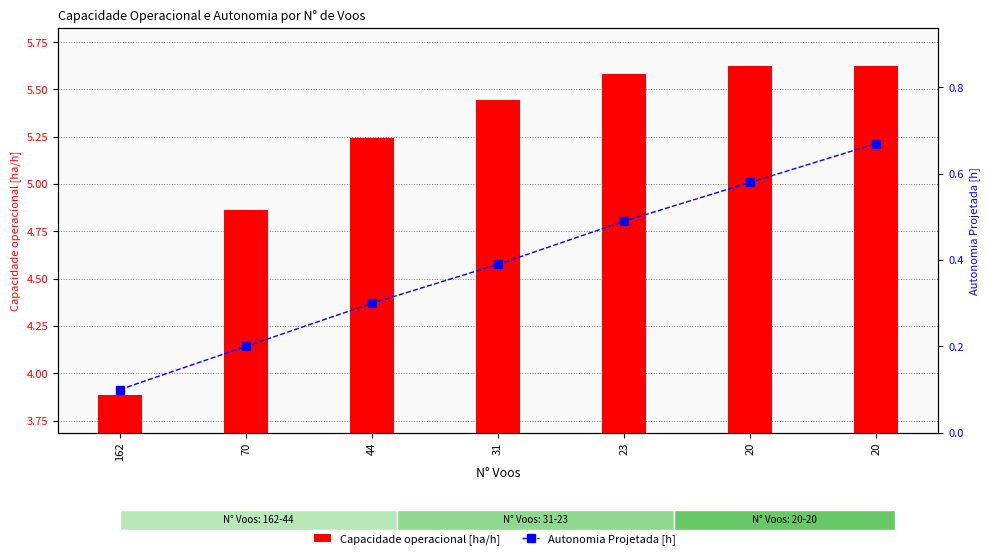

At which label is Capacidade operacional [ha/h] closest to 4?

162